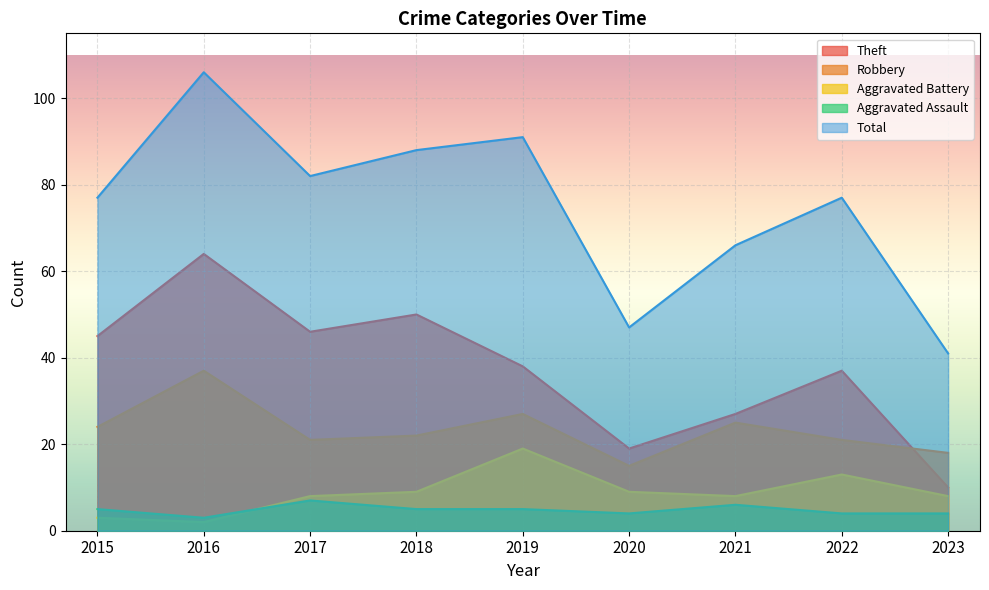

How many data points in Total are less than 77?

3